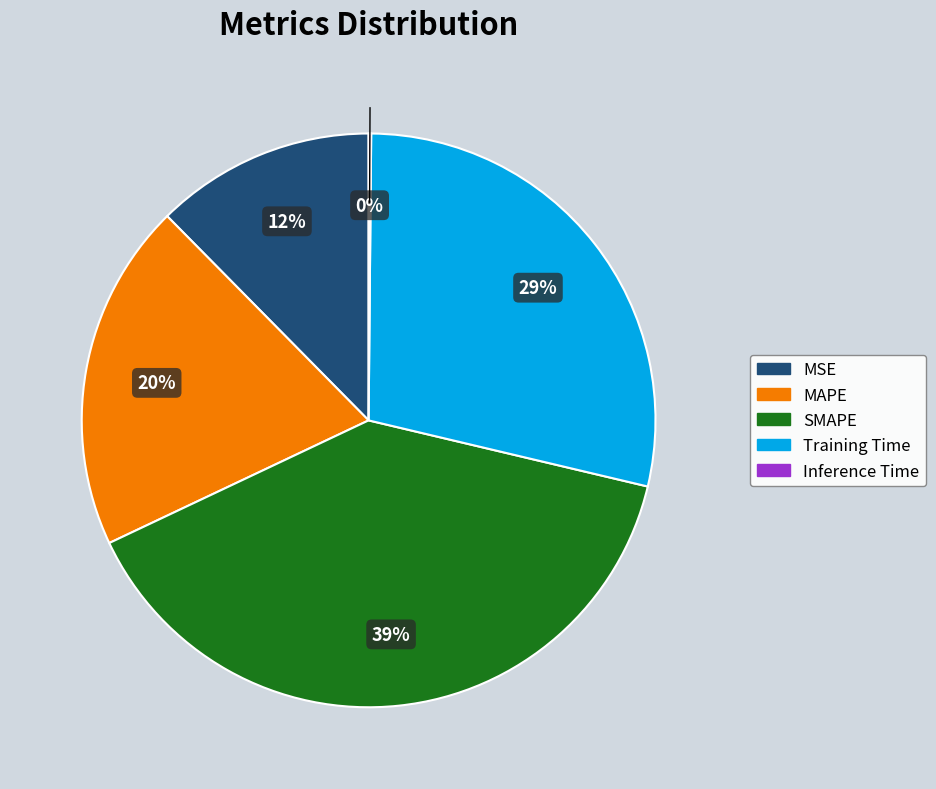

Which slice is the largest?

SMAPE